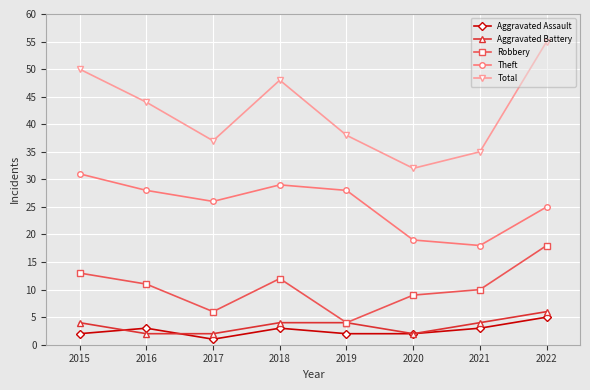

What is the highest value of the Total series?

55